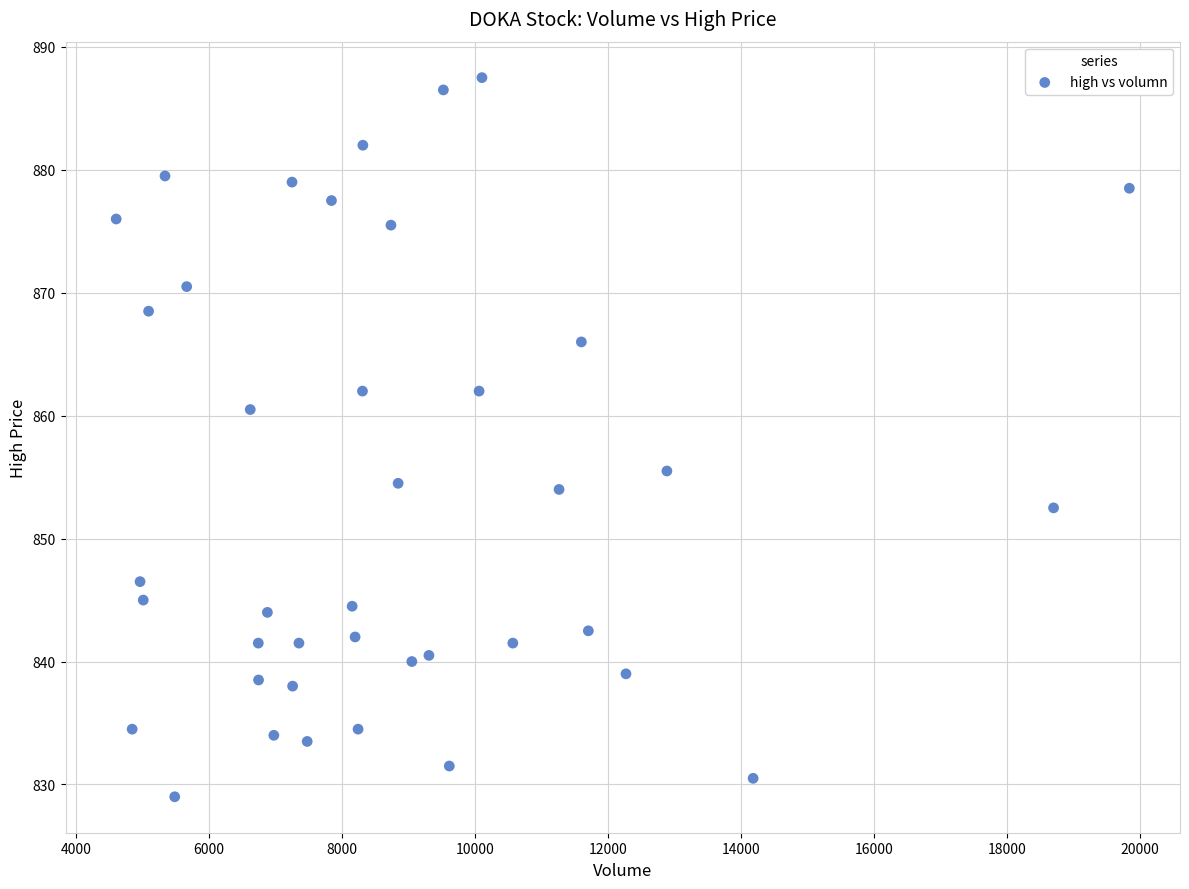

What is the range of Y values (max minus min)?

58.5